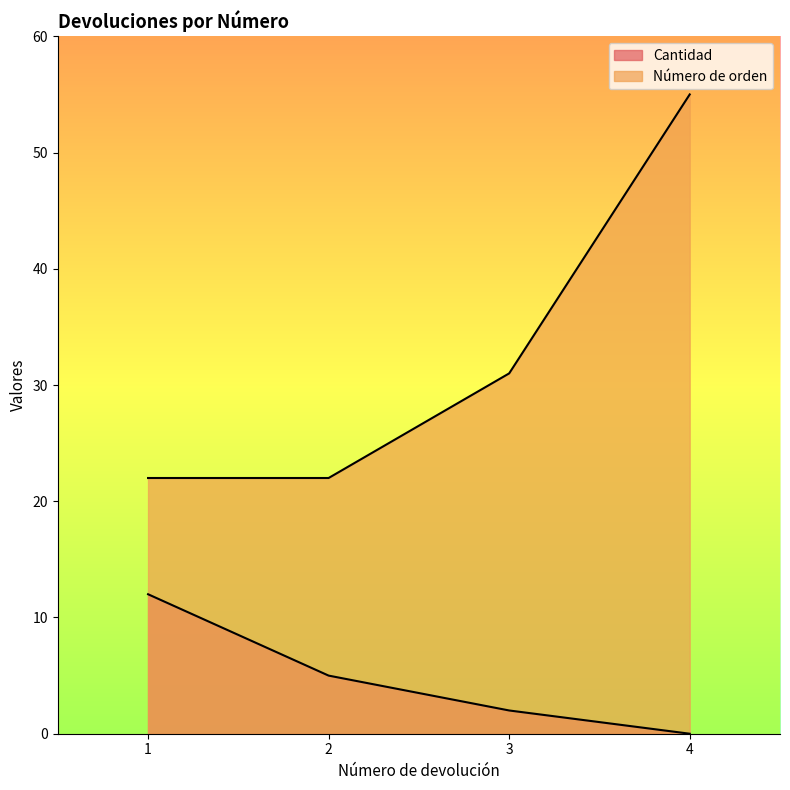

What is the difference between the Cantidad values at 4 and 2?

5